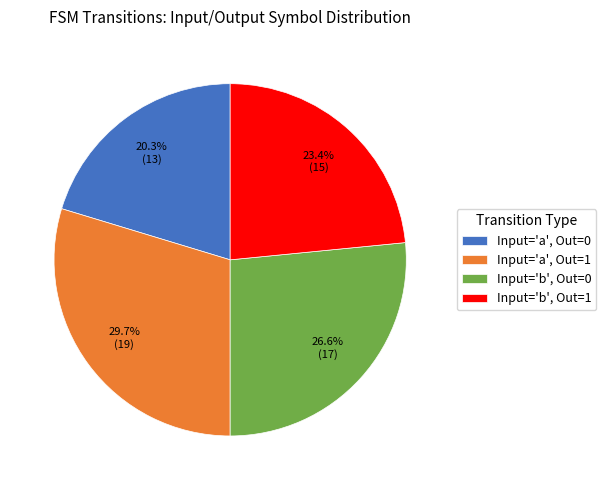

What is the largest slice in the pie chart?

Input='a', Out=1